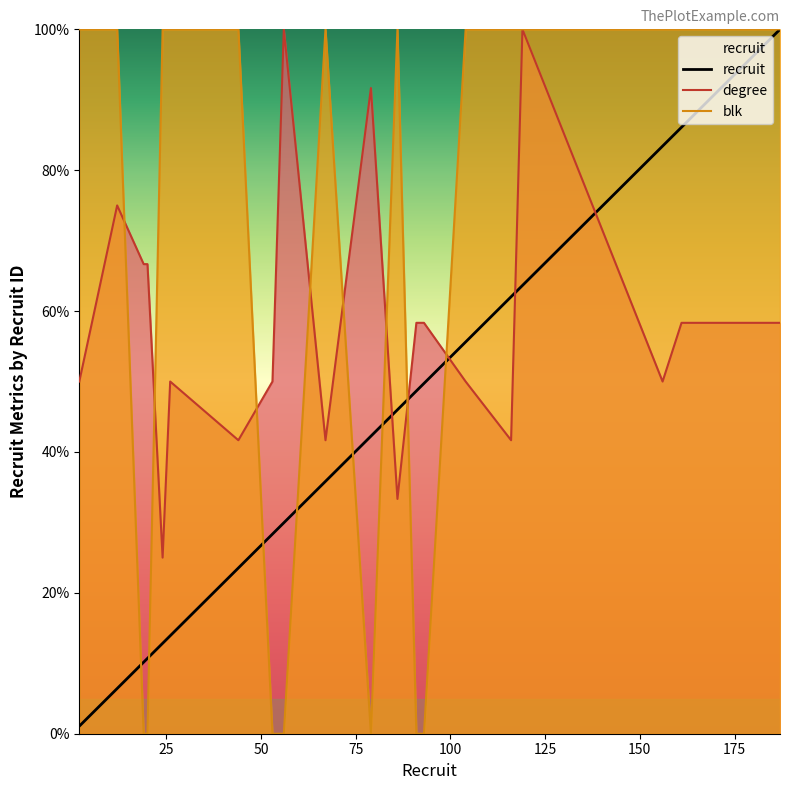

What is the difference between the recruit values at 2 and 161?

85.0